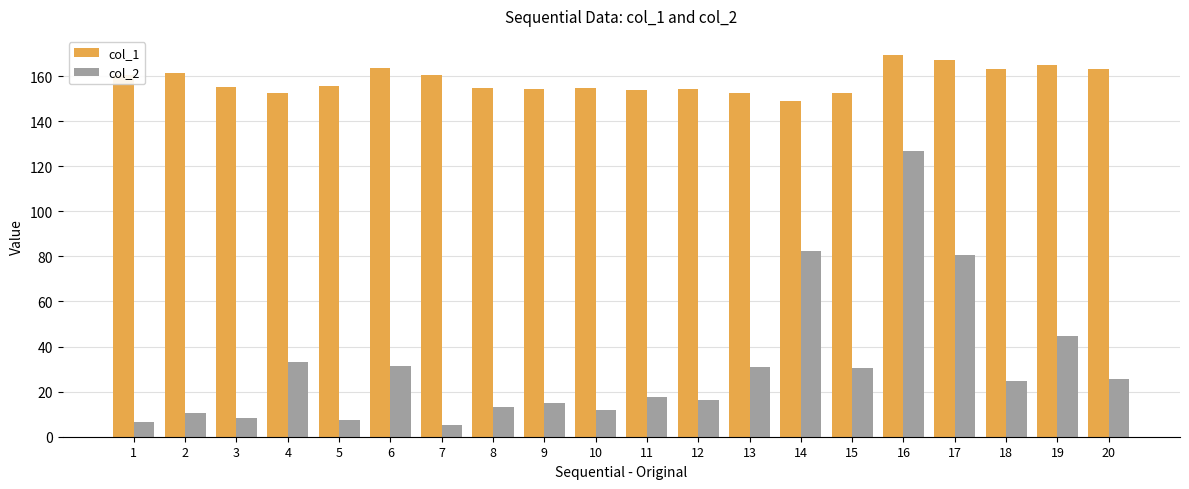

How many groups of bars are there?

20